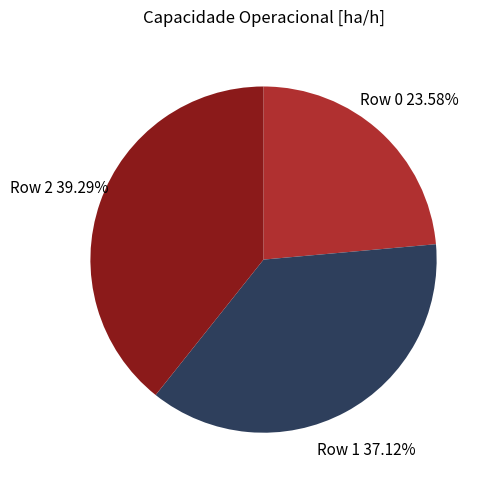

Does any single category account for the majority?

No